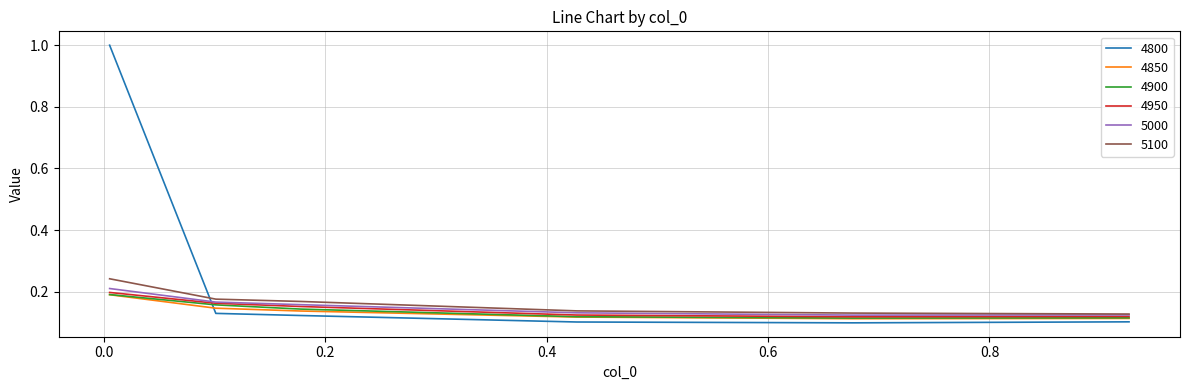

Which series has the largest range (max minus min)?

4800